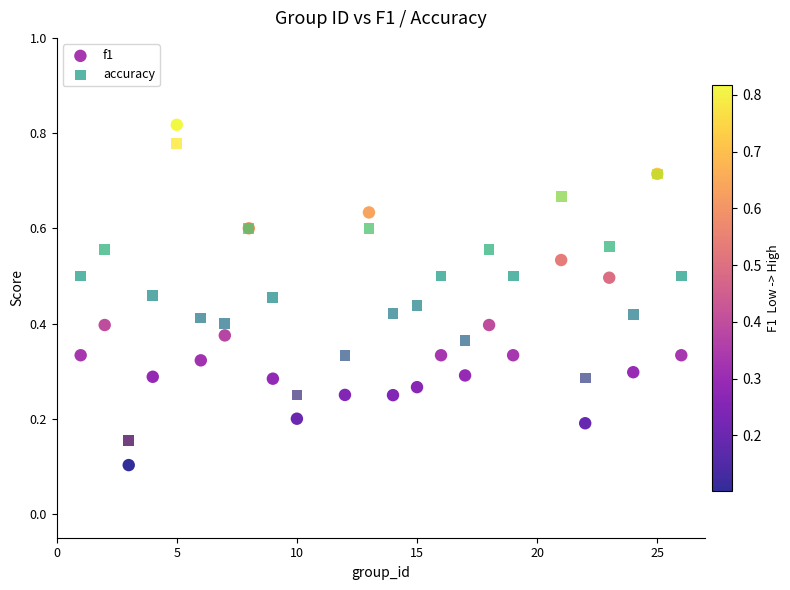

Which series reaches the minimum Y coordinate?

f1